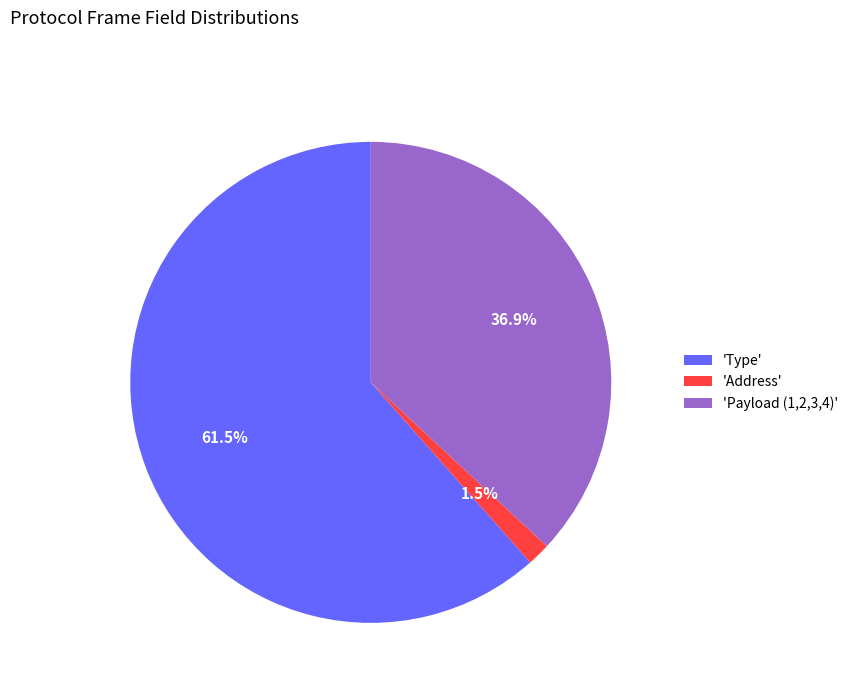

To the nearest percent, what is the average slice percentage?

33%